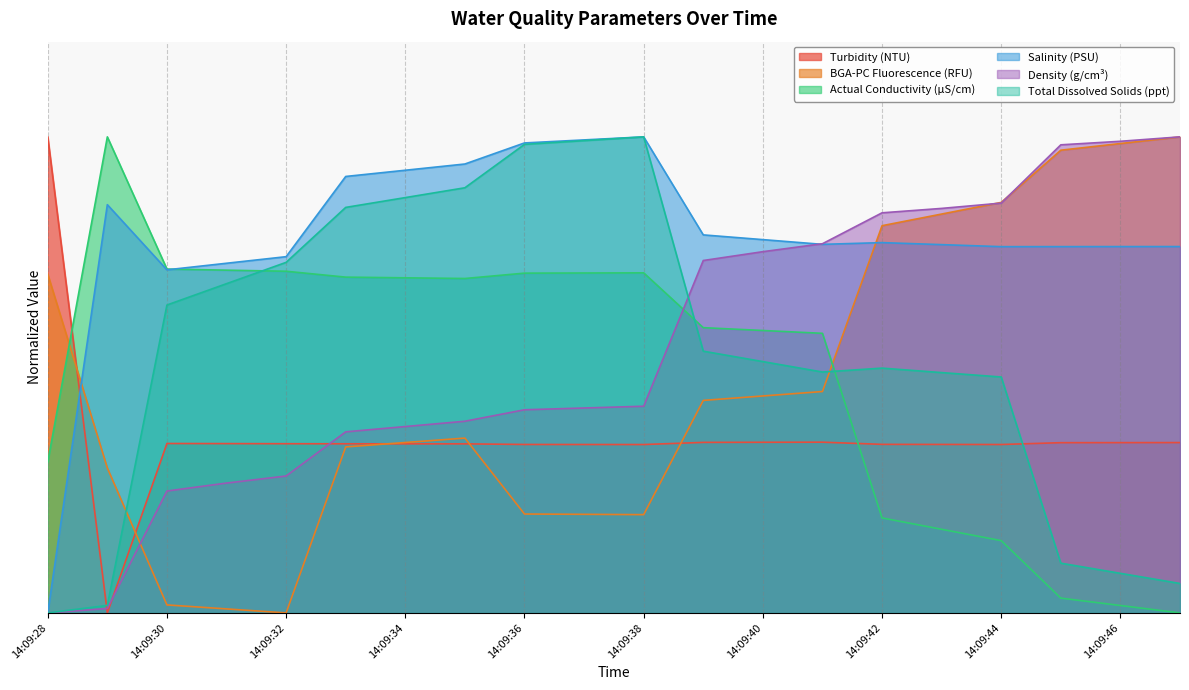

Reading left to right, extract all data points from this chart.

Turbidity (NTU): 14:09:28=1.0	14:09:29=0.0	14:09:30=0.4	14:09:31=0.4	14:09:32=0.4	14:09:33=0.4	14:09:34=0.4	14:09:35=0.4	14:09:36=0.4	14:09:37=0.4	14:09:38=0.4	14:09:39=0.4	14:09:40=0.4	14:09:41=0.4	14:09:42=0.4	14:09:43=0.4	14:09:44=0.4	14:09:45=0.4	14:09:46=0.4	14:09:47=0.4
BGA-PC Fluorescence (RFU): 14:09:28=0.7	14:09:29=0.3	14:09:30=0.0	14:09:31=0.0	14:09:32=0.0	14:09:33=0.3	14:09:34=0.4	14:09:35=0.4	14:09:36=0.2	14:09:37=0.2	14:09:38=0.2	14:09:39=0.4	14:09:40=0.5	14:09:41=0.5	14:09:42=0.8	14:09:43=0.8	14:09:44=0.9	14:09:45=1.0	14:09:46=1.0	14:09:47=1.0
Actual Conductivity (µS/cm): 14:09:28=0.3	14:09:29=1.0	14:09:30=0.7	14:09:31=0.7	14:09:32=0.7	14:09:33=0.7	14:09:34=0.7	14:09:35=0.7	14:09:36=0.7	14:09:37=0.7	14:09:38=0.7	14:09:39=0.6	14:09:40=0.6	14:09:41=0.6	14:09:42=0.2	14:09:43=0.2	14:09:44=0.2	14:09:45=0.0	14:09:46=0.0	14:09:47=0.0
Salinity (PSU): 14:09:28=0.0	14:09:29=0.9	14:09:30=0.7	14:09:31=0.7	14:09:32=0.7	14:09:33=0.9	14:09:34=0.9	14:09:35=0.9	14:09:36=1.0	14:09:37=1.0	14:09:38=1.0	14:09:39=0.8	14:09:40=0.8	14:09:41=0.8	14:09:42=0.8	14:09:43=0.8	14:09:44=0.8	14:09:45=0.8	14:09:46=0.8	14:09:47=0.8
Density (g/cm³): 14:09:28=0.0	14:09:29=0.0	14:09:30=0.3	14:09:31=0.3	14:09:32=0.3	14:09:33=0.4	14:09:34=0.4	14:09:35=0.4	14:09:36=0.4	14:09:37=0.4	14:09:38=0.4	14:09:39=0.7	14:09:40=0.8	14:09:41=0.8	14:09:42=0.8	14:09:43=0.8	14:09:44=0.9	14:09:45=1.0	14:09:46=1.0	14:09:47=1.0
Total Dissolved Solids (ppt): 14:09:28=0.0	14:09:29=0.0	14:09:30=0.6	14:09:31=0.7	14:09:32=0.7	14:09:33=0.9	14:09:34=0.9	14:09:35=0.9	14:09:36=1.0	14:09:37=1.0	14:09:38=1.0	14:09:39=0.5	14:09:40=0.5	14:09:41=0.5	14:09:42=0.5	14:09:43=0.5	14:09:44=0.5	14:09:45=0.1	14:09:46=0.1	14:09:47=0.1